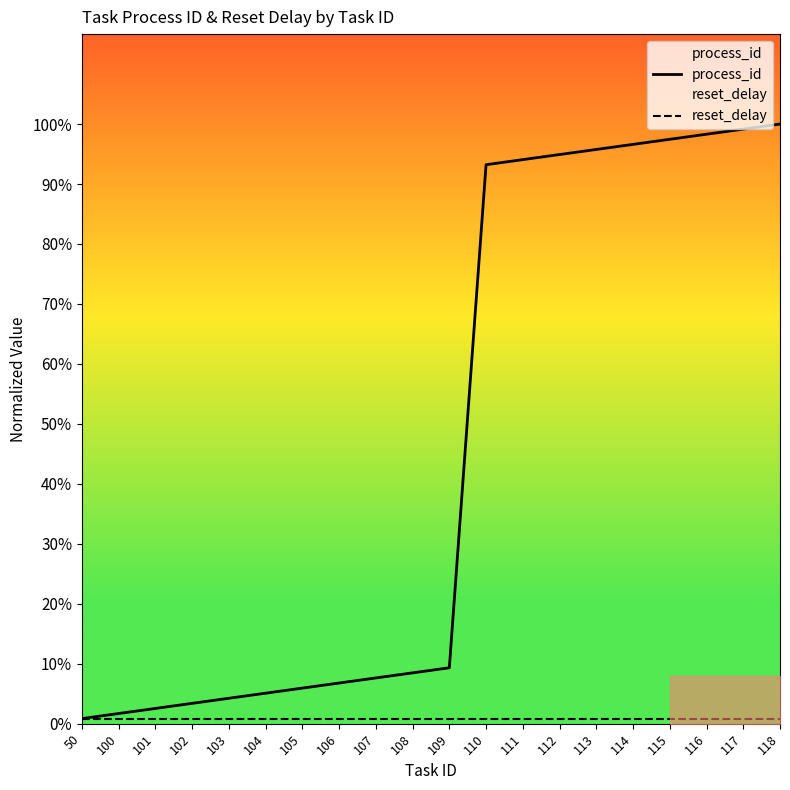

At which category does the chart reach its peak across all series?

118